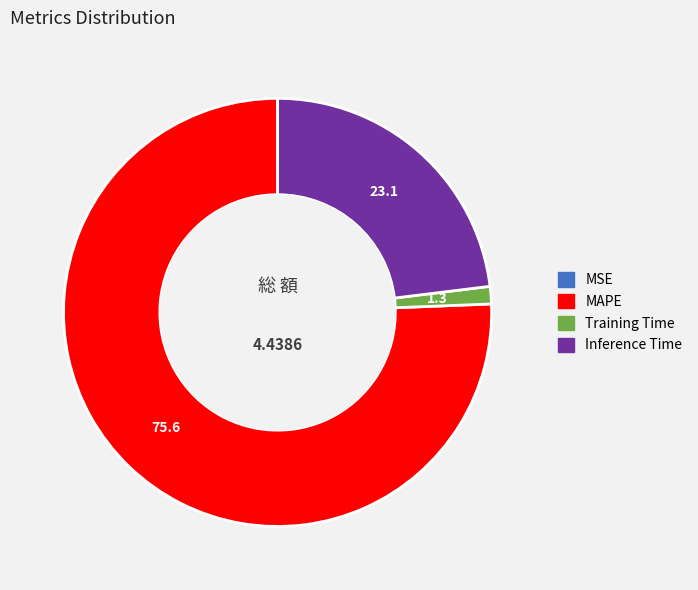

Is it true that MAPE is 82% of the pie?

False